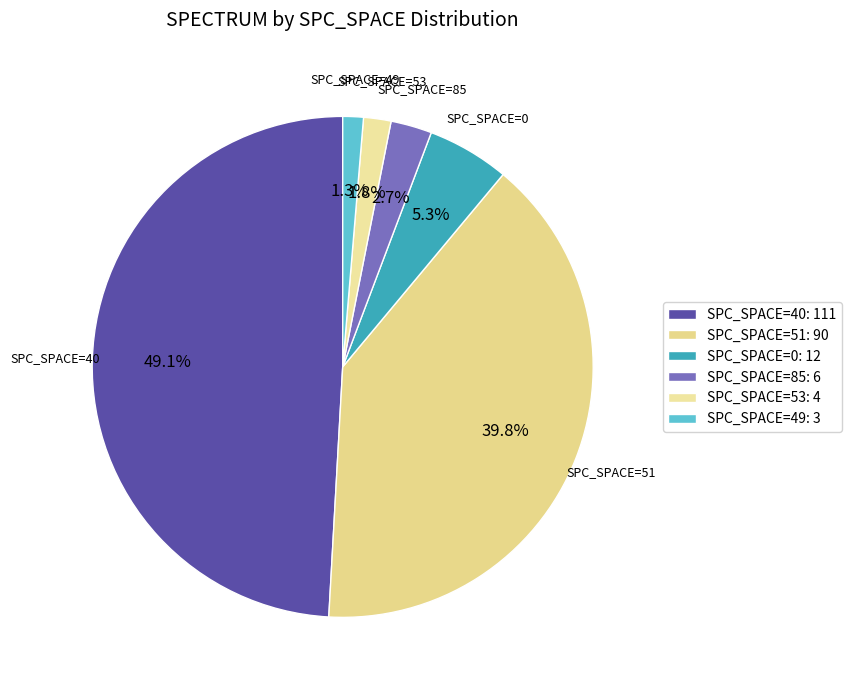

How many slices are in this pie chart?

6